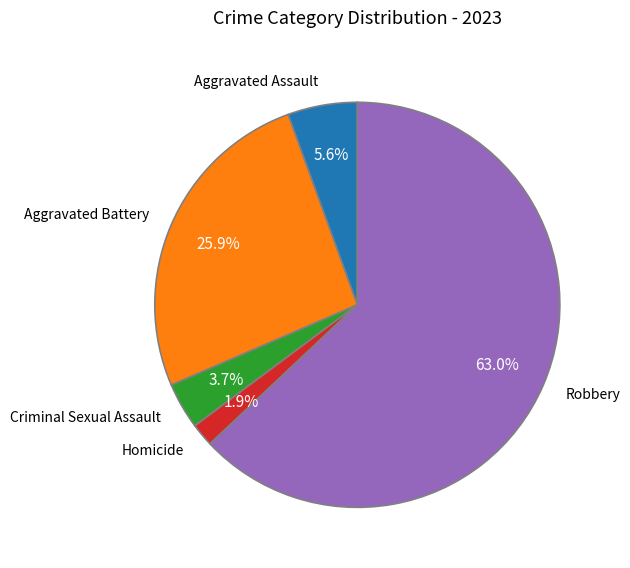

Is it true that Aggravated Assault is 14% of the pie?

False